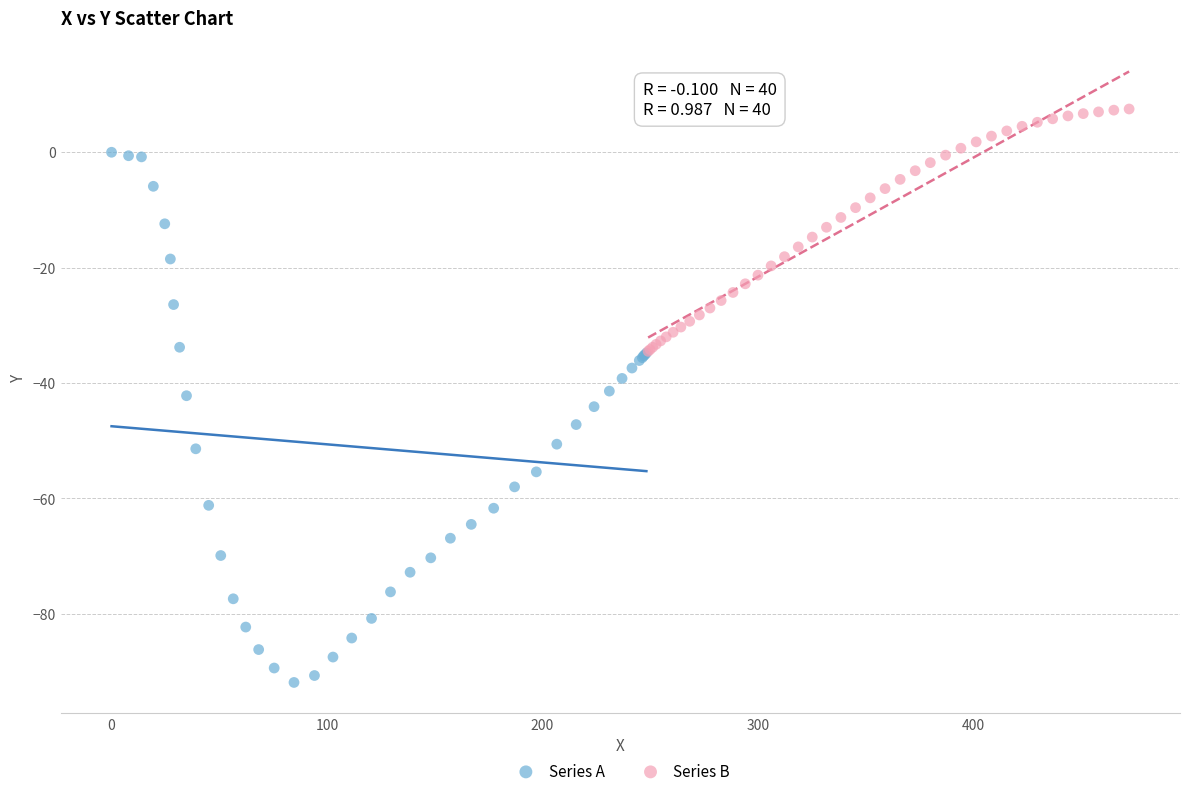

Which series has the widest spread of Y values?

Series A